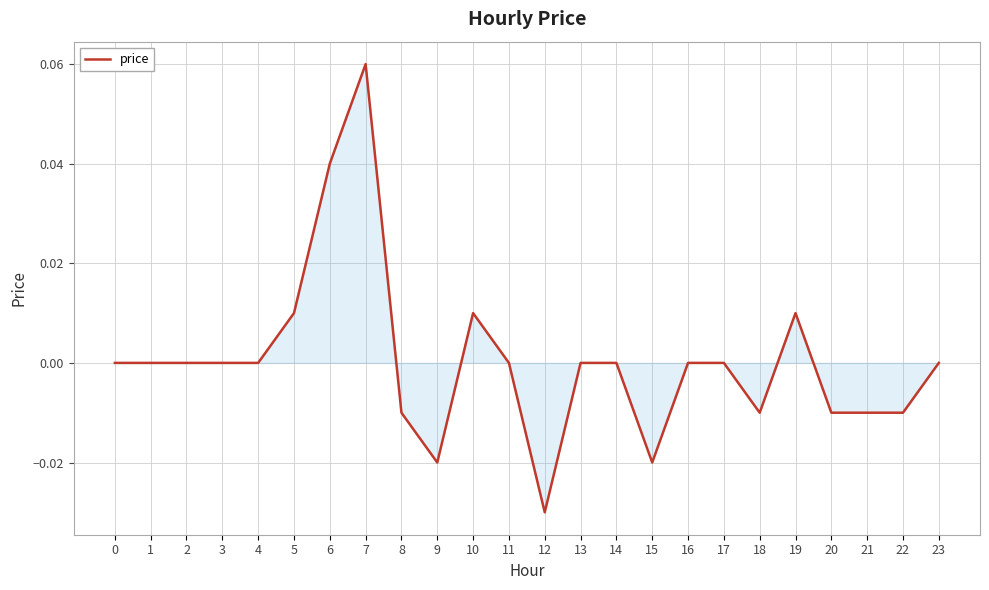

Which label corresponds to the smallest value in the chart?

12